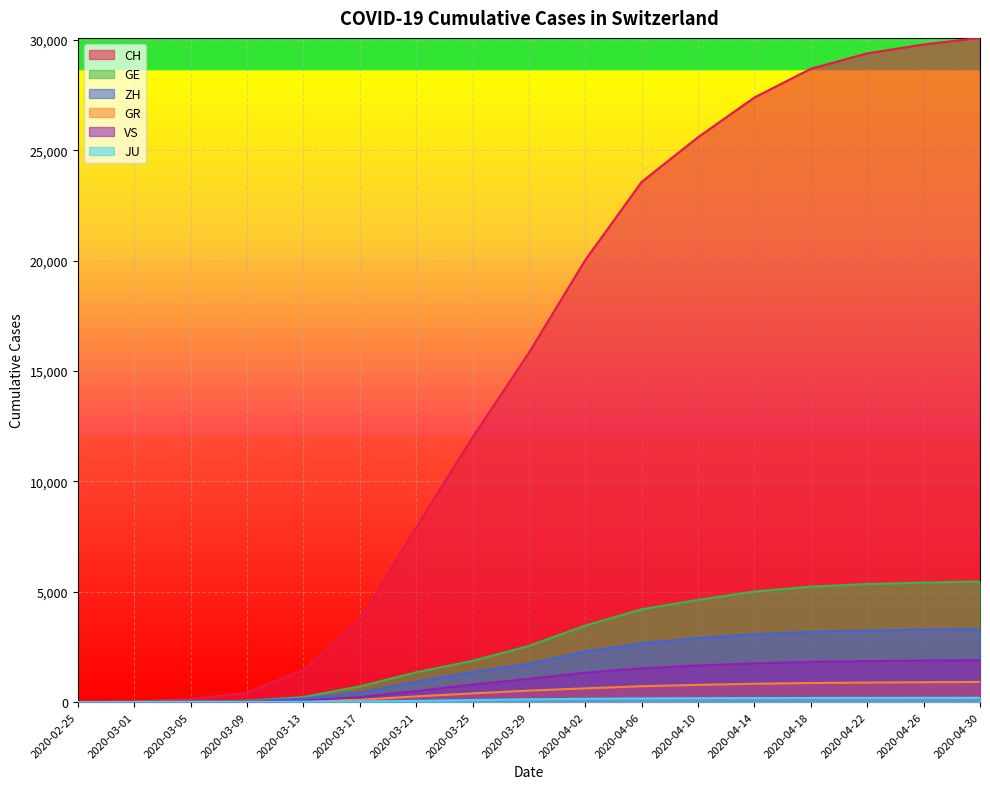

Is it true that JU equals 17 at 2020-03-13?

True